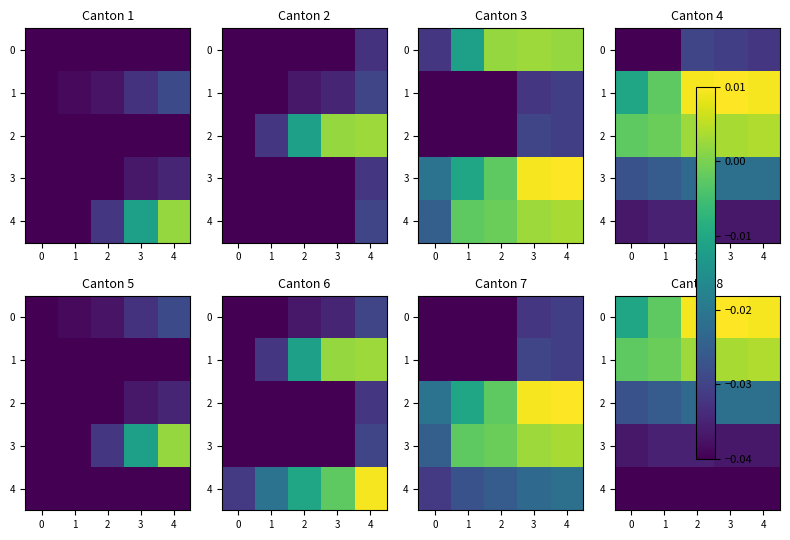

At which label does 2 reach its peak?

3